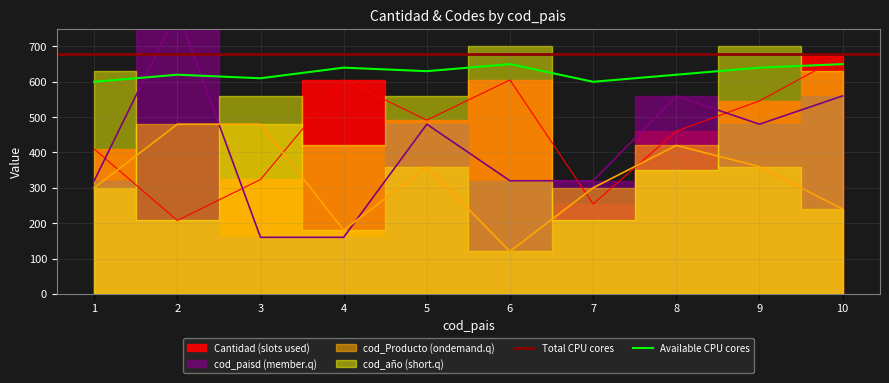

The cod_Producto series shows 120.0 at 6. True or false?

True